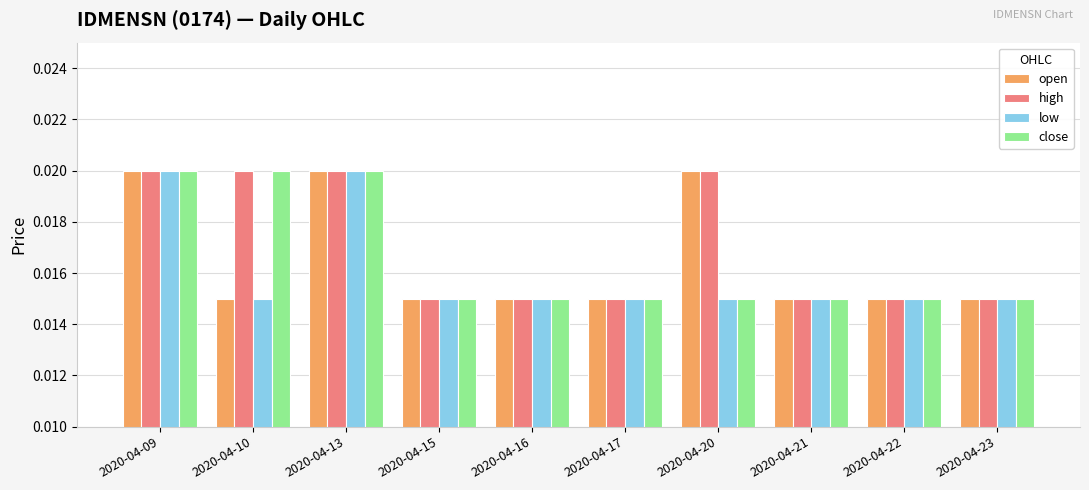

Is the value of close at 2020-04-13 greater than the value of low at 2020-04-17?

Yes